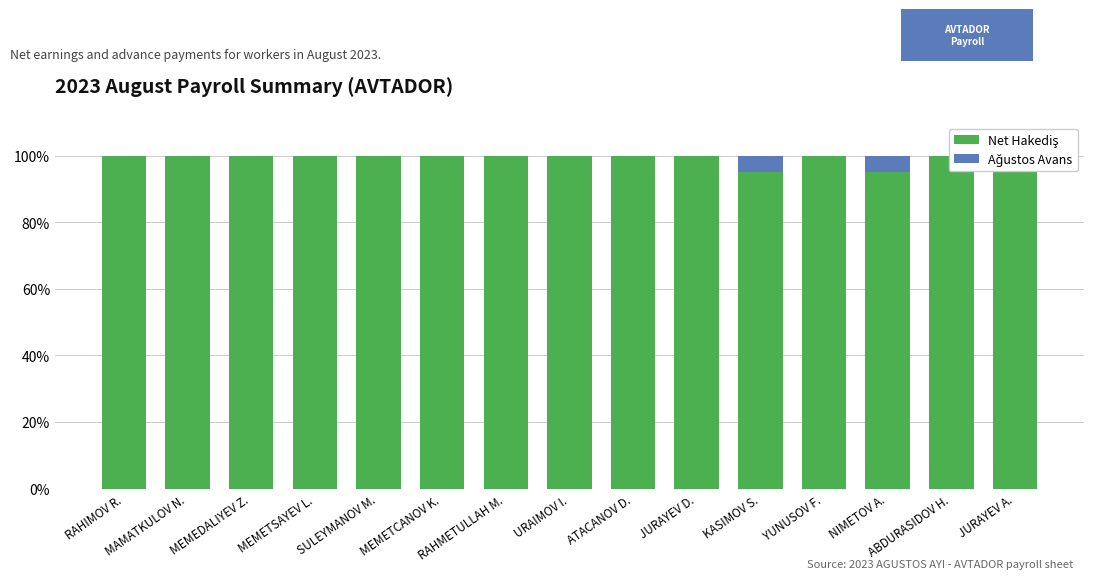

Rank the categories by Ağustos Avans value from highest to lowest.

KASIMOV S., JURAYEV A., NIMETOV A., RAHIMOV R., MAMATKULOV N., MEMEDALIYEV Z., MEMETSAYEV L., SULEYMANOV M., MEMETCANOV K., RAHMETULLAH M., URAIMOV I., ATACANOV D., JURAYEV D., YUNUSOV F., ABDURASIDOV H.